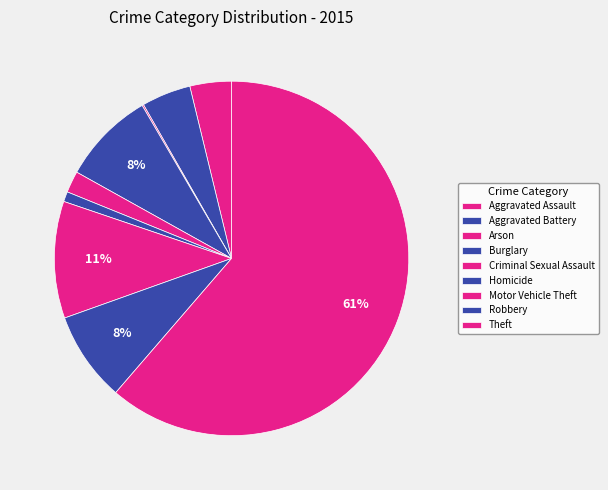

Which has a higher value, Arson or Criminal Sexual Assault?

Criminal Sexual Assault